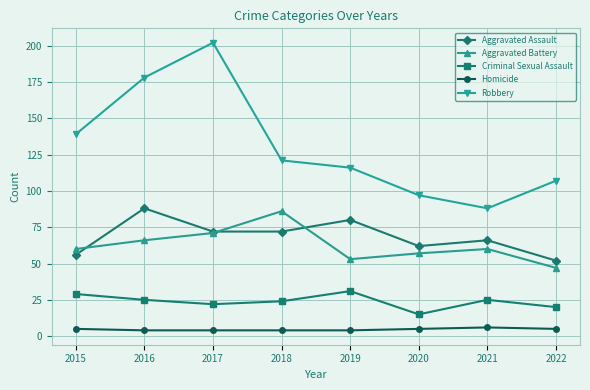

How many lines are shown in the chart?

5